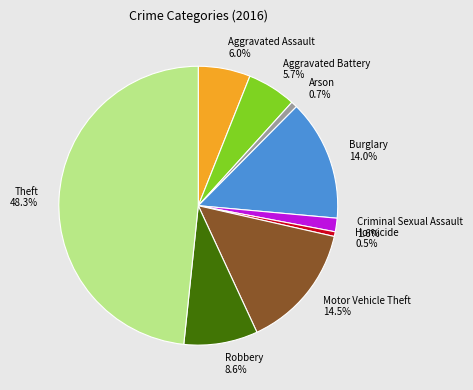

True or false: Aggravated Battery accounts for 6% of the total.

True